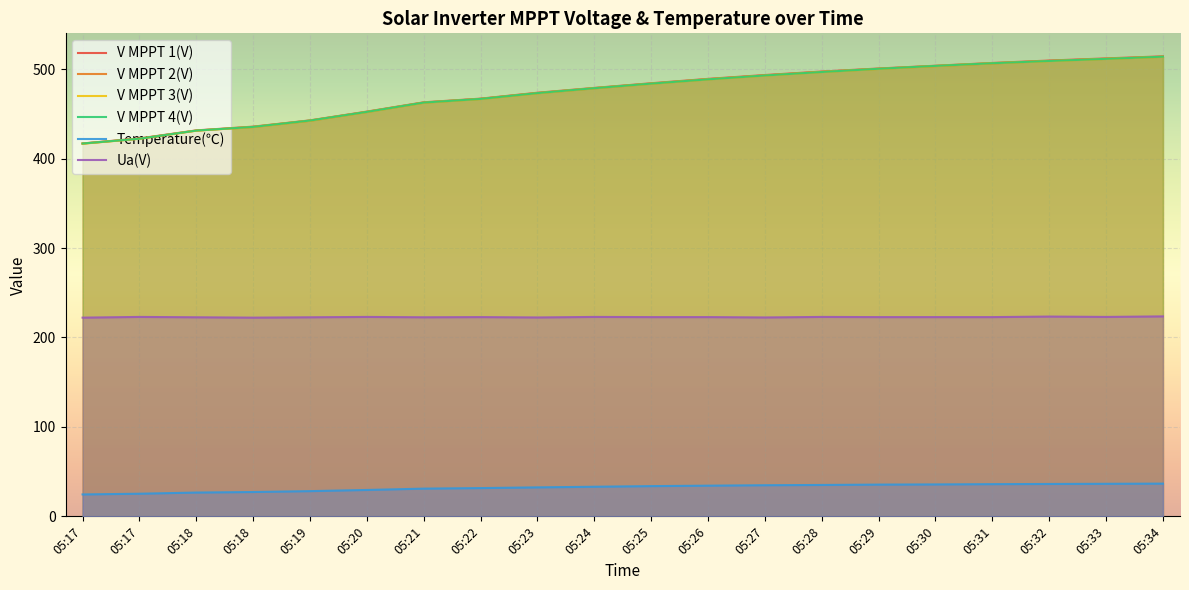

True or false: Temperature(℃) and V MPPT 4(V) intersect in this chart.

False